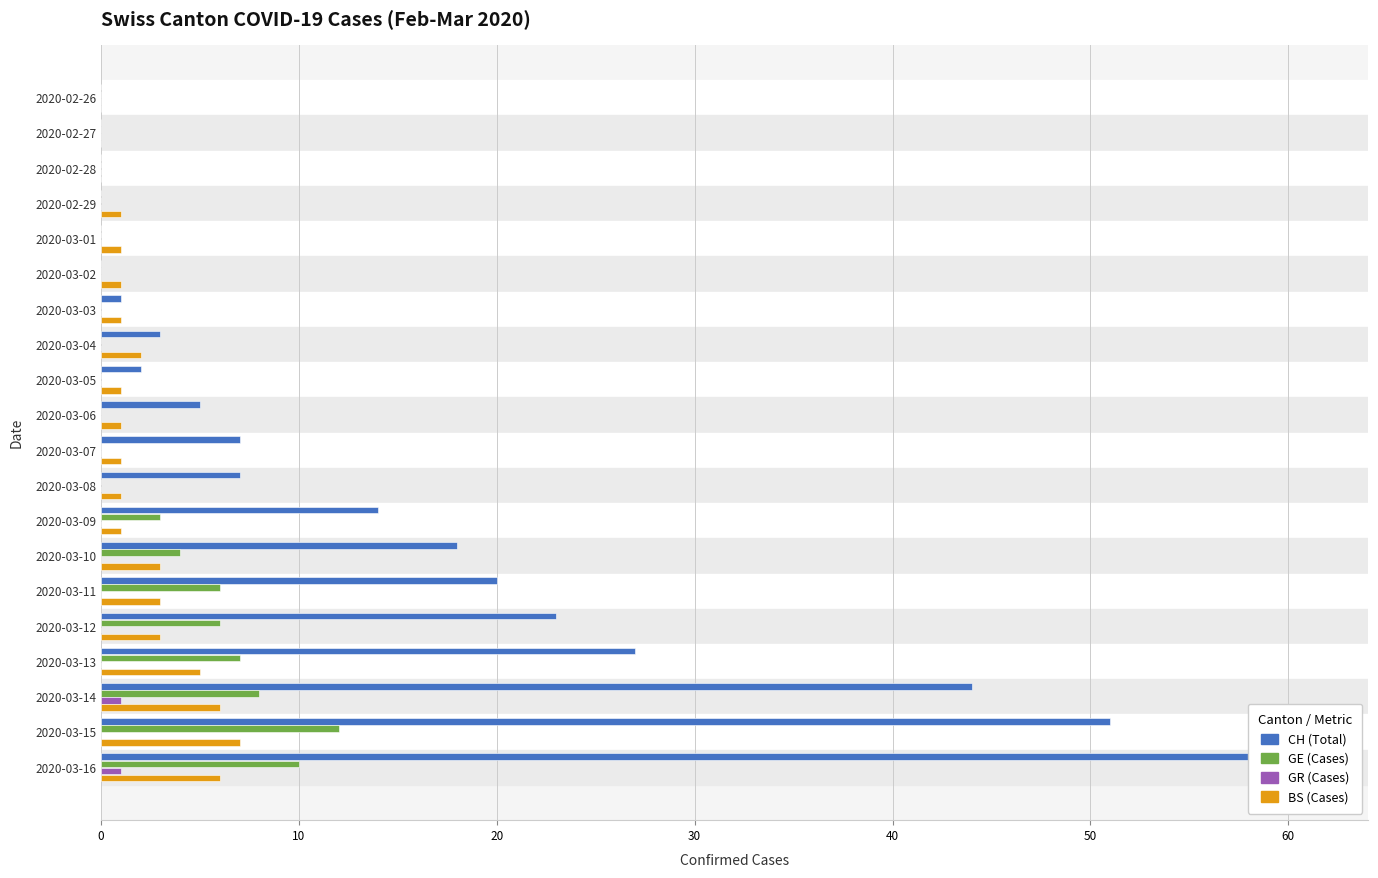

What is the difference between the maximum and minimum values in the CH (Total) series?

61